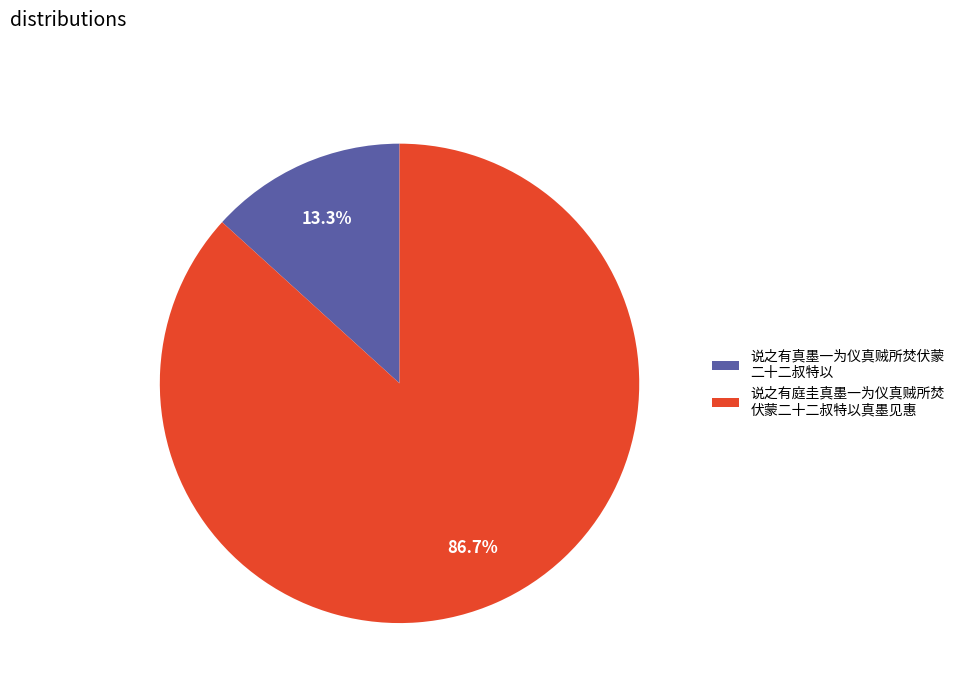

Count the number of slices in the pie.

2